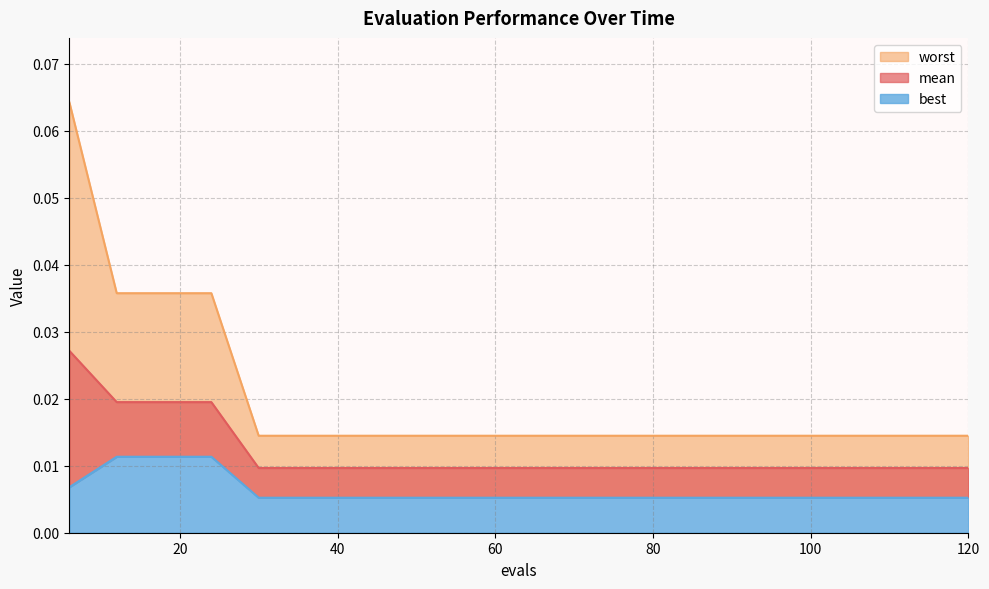

True or false: mean and best intersect in this chart.

False